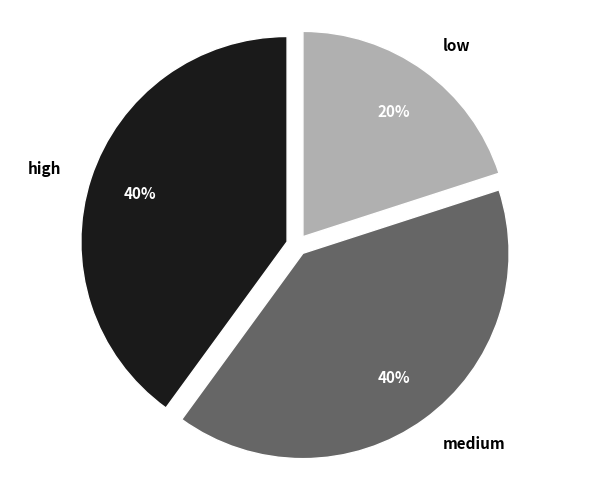

What percentage is the medium slice, to the nearest percent?

40%